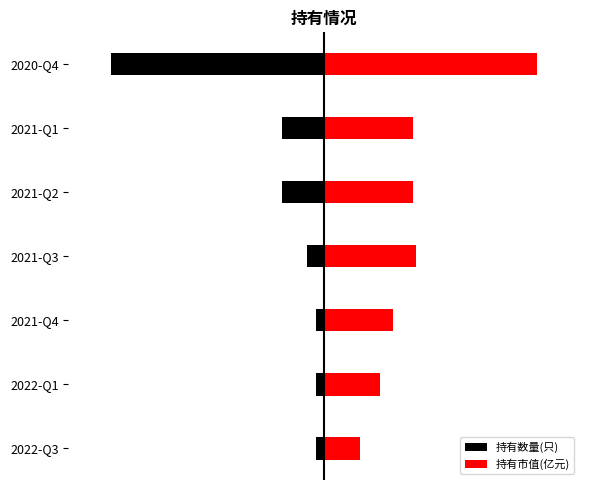

Reading left to right, extract all data points from this chart.

持有数量(只): -0.0	-0.0	-0.0	-0.1	-0.2	-0.2	-1.0
持有市值(亿元): 0.2	0.3	0.3	0.4	0.4	0.4	1.0